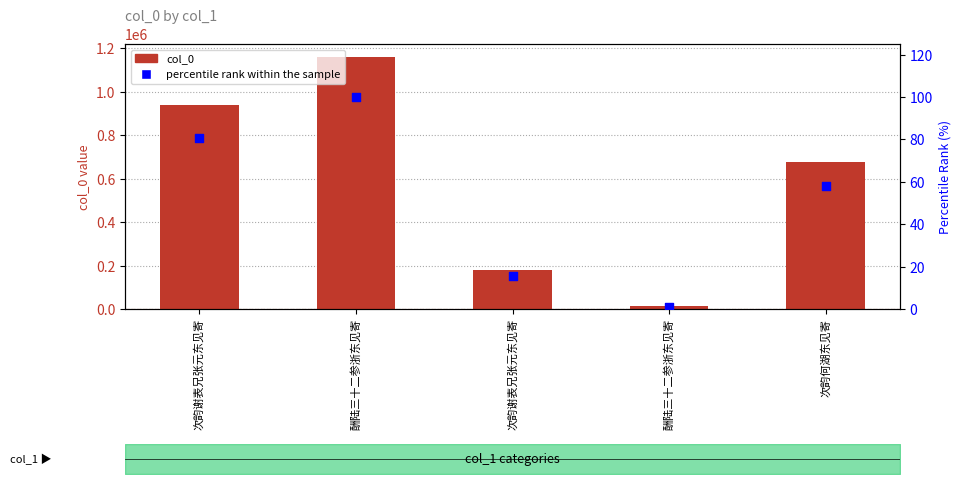

What are all the series names shown in the legend?

col_0, percentile rank within the sample